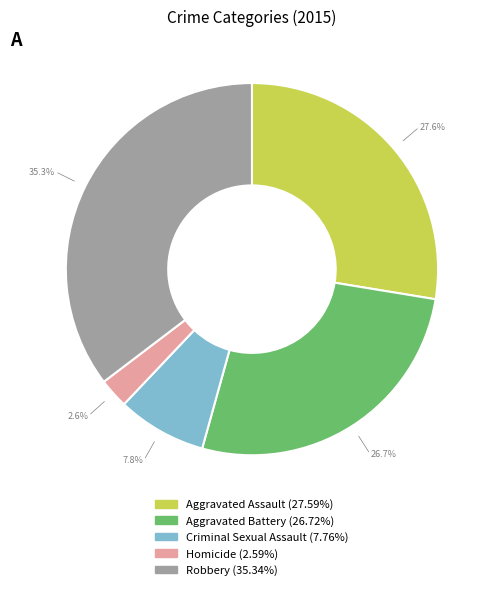

What is the ratio of the value at Aggravated Battery to the value at Aggravated Assault?

1.0